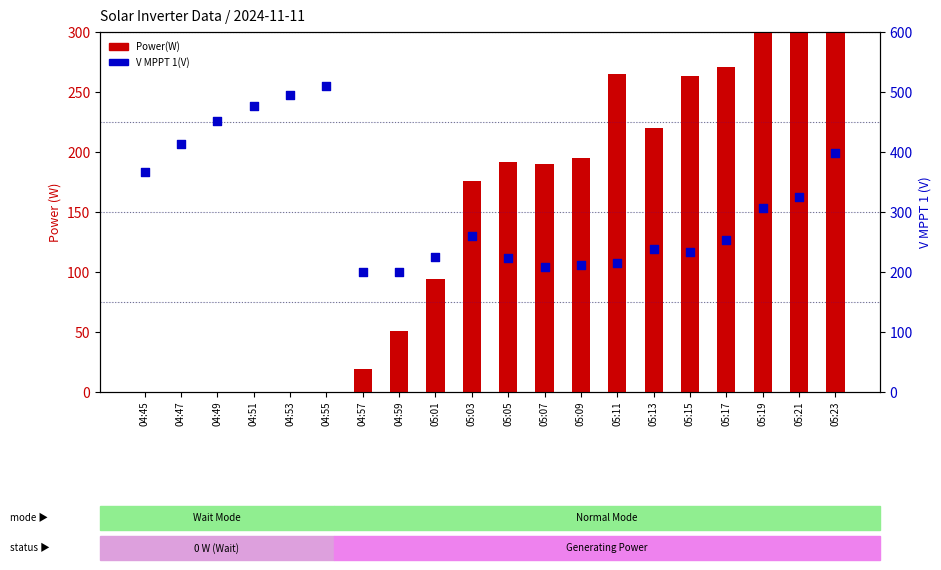

At how many categories does at least one series exceed 453?

3